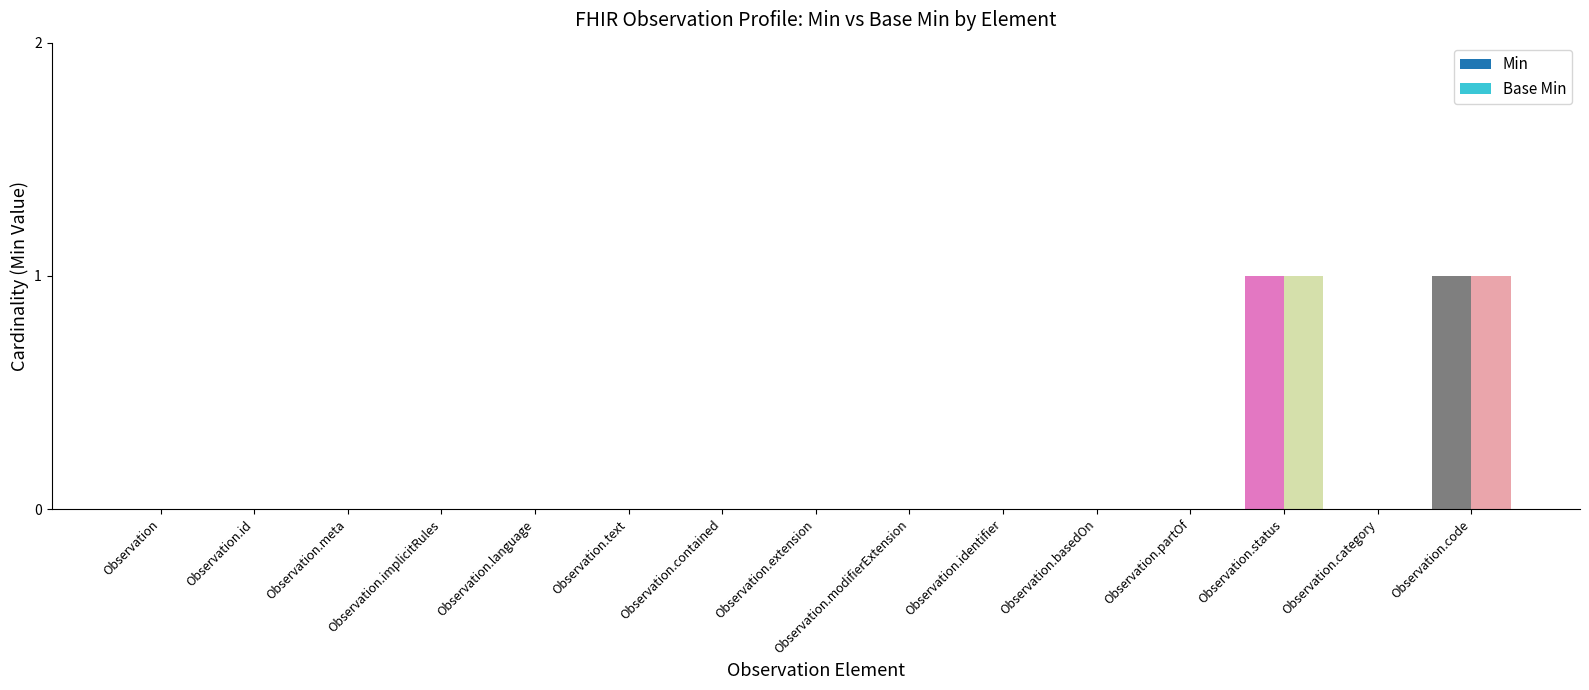

Count the number of categories in the chart.

15